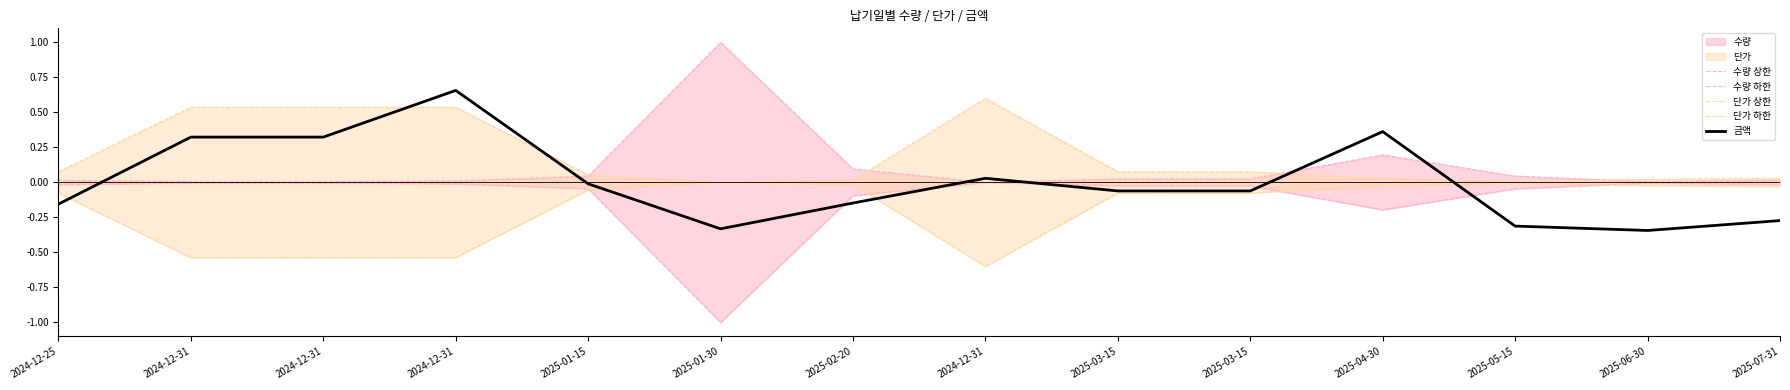

At which category is the sum across all series the highest?

2024-12-31